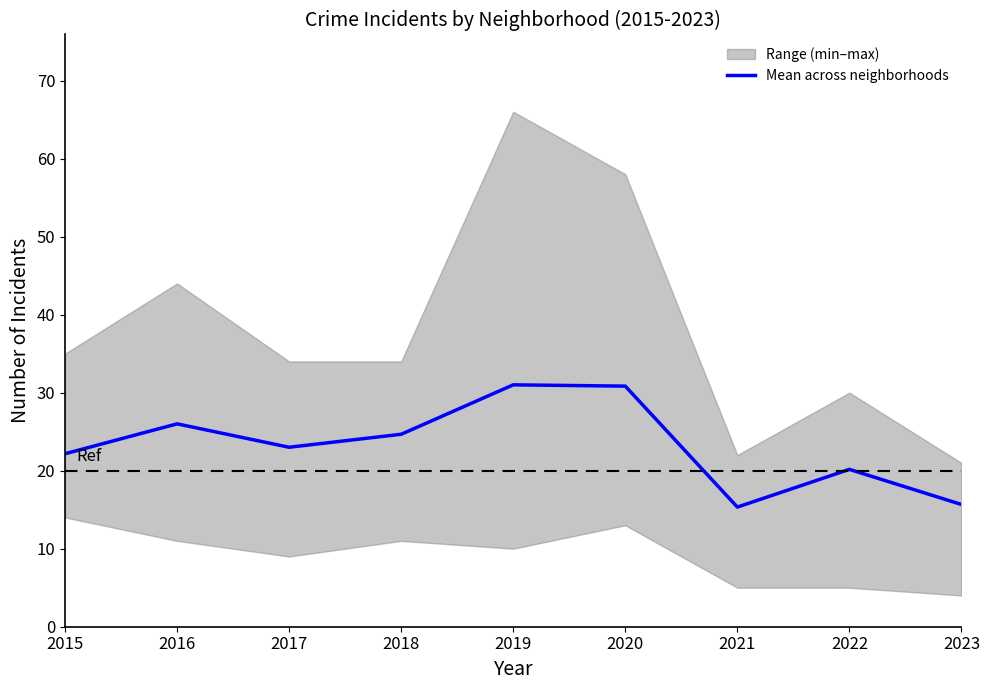

What is the ratio of the value at 2018 to the value at 2020?

0.8